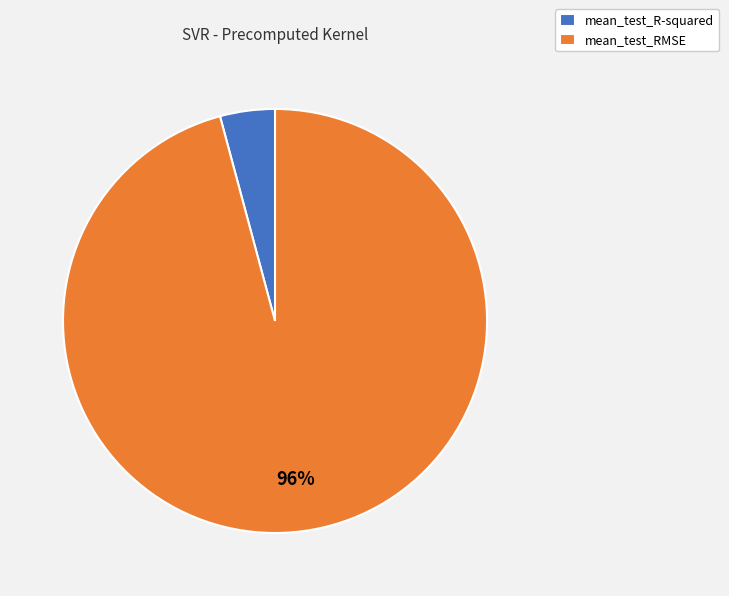

To the nearest percent, what portion does mean_test_RMSE represent?

96%